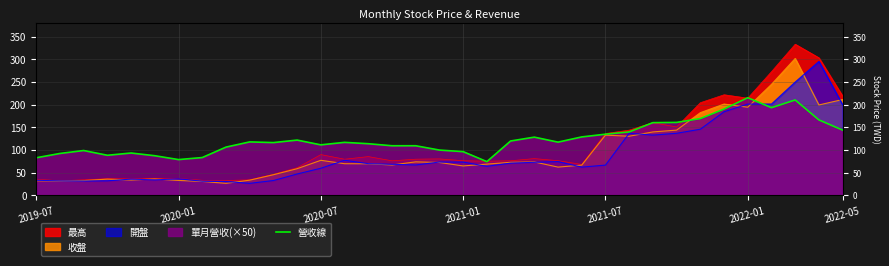

What is the sum of the values at 2022-05 and 2021-01?

240.5